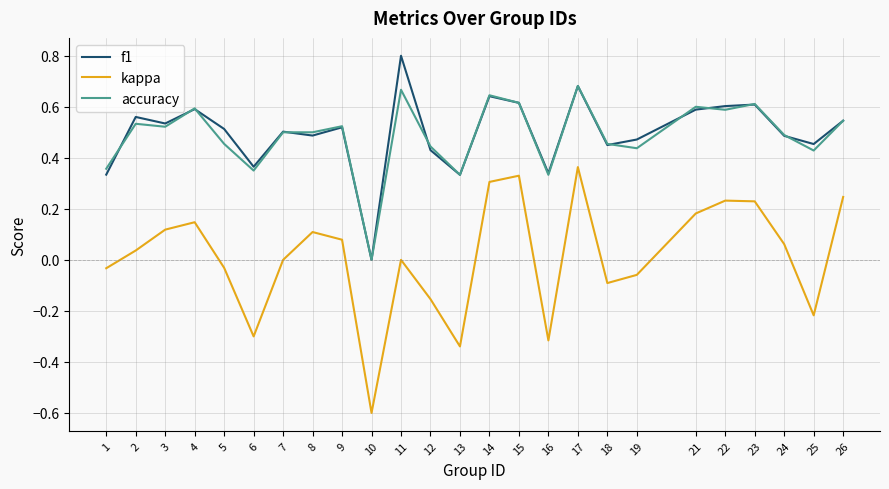

How many lines are shown in the chart?

3